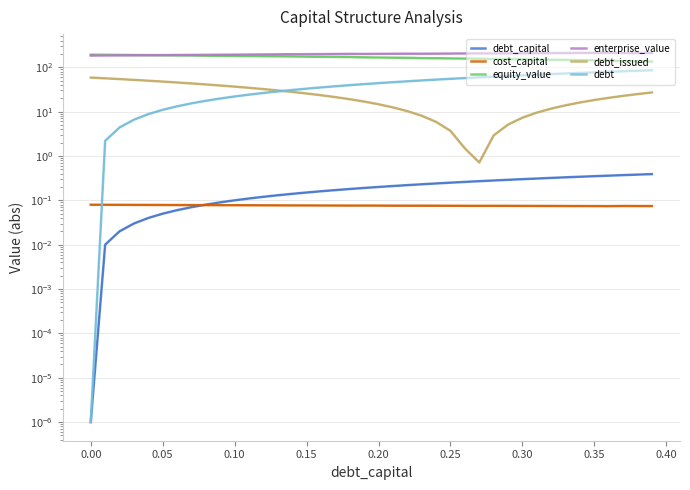

What is the value of the debt_capital point at the 11th from the left?

0.1